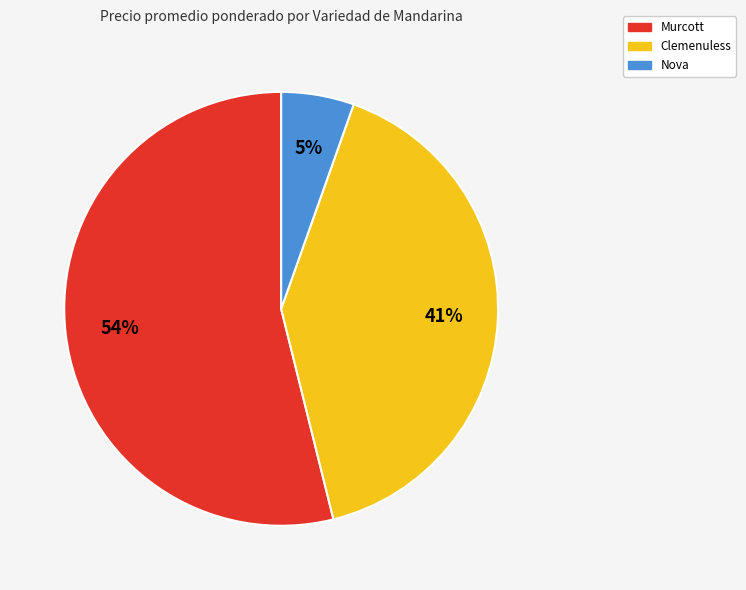

Rank the categories by value from highest to lowest.

Murcott, Clemenuless, Nova